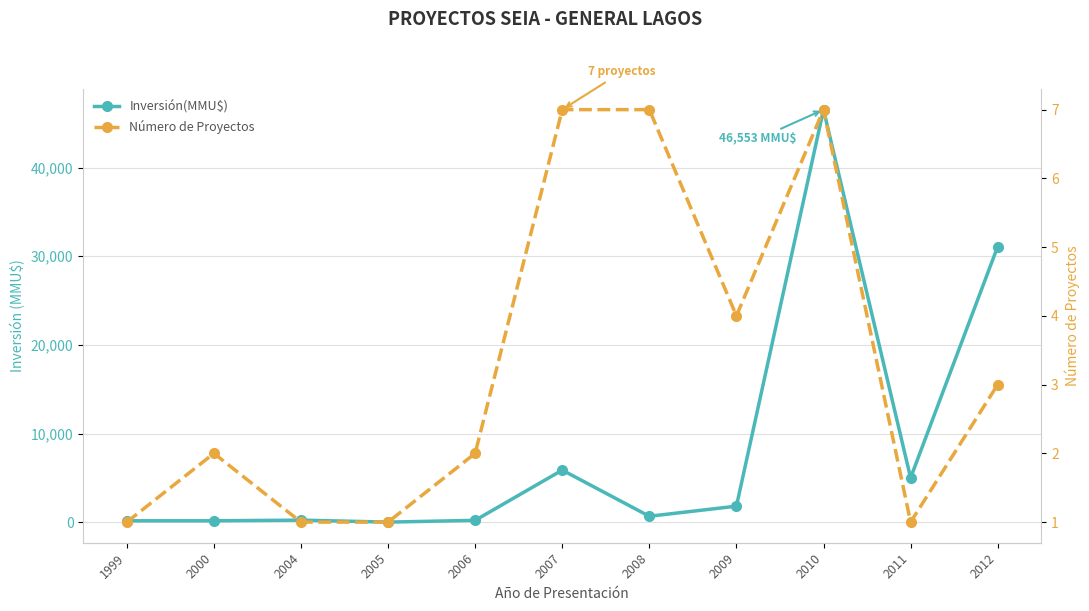

What is the maximum value shown in the chart?

46553